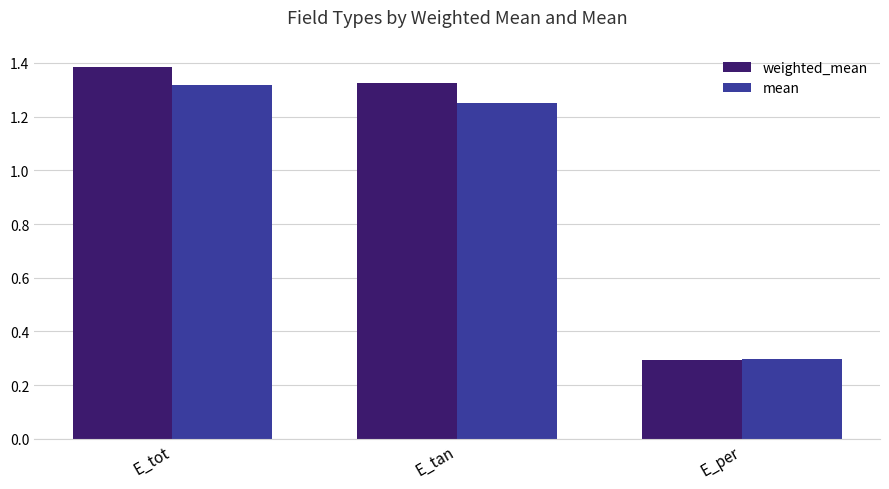

What value does the weighted_mean series have at E_per?

0.3